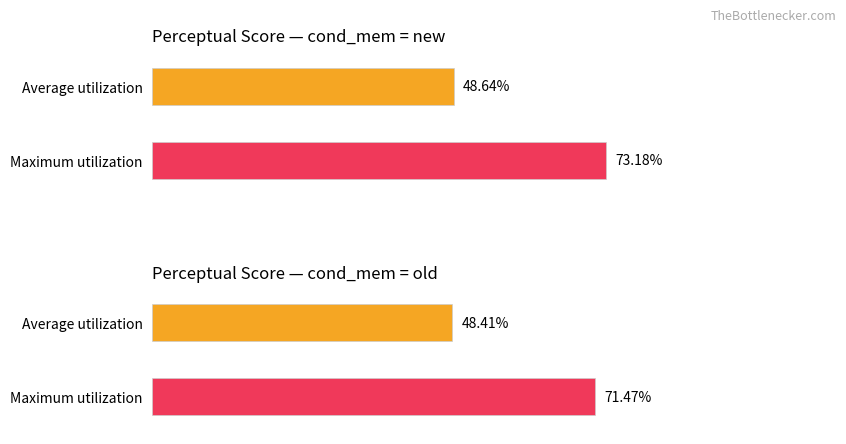

Is the value of Average utilization at old greater than the value of Maximum utilization at old?

No